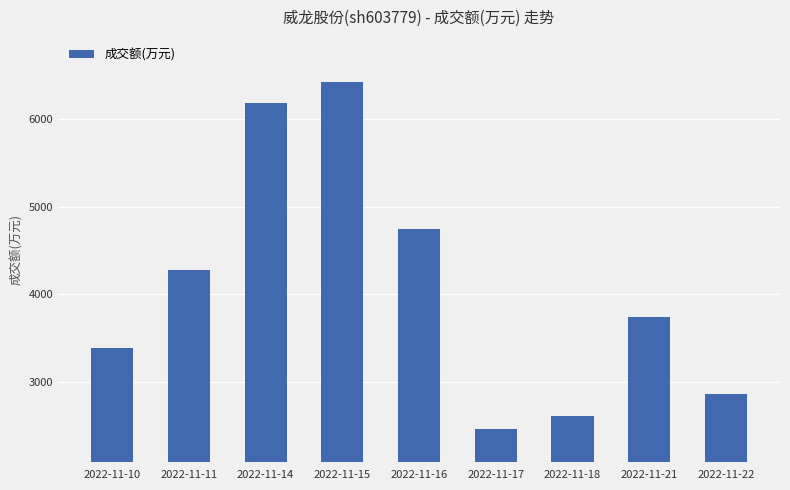

List the labels in order of value, largest first.

2022-11-15, 2022-11-14, 2022-11-16, 2022-11-11, 2022-11-21, 2022-11-10, 2022-11-22, 2022-11-18, 2022-11-17